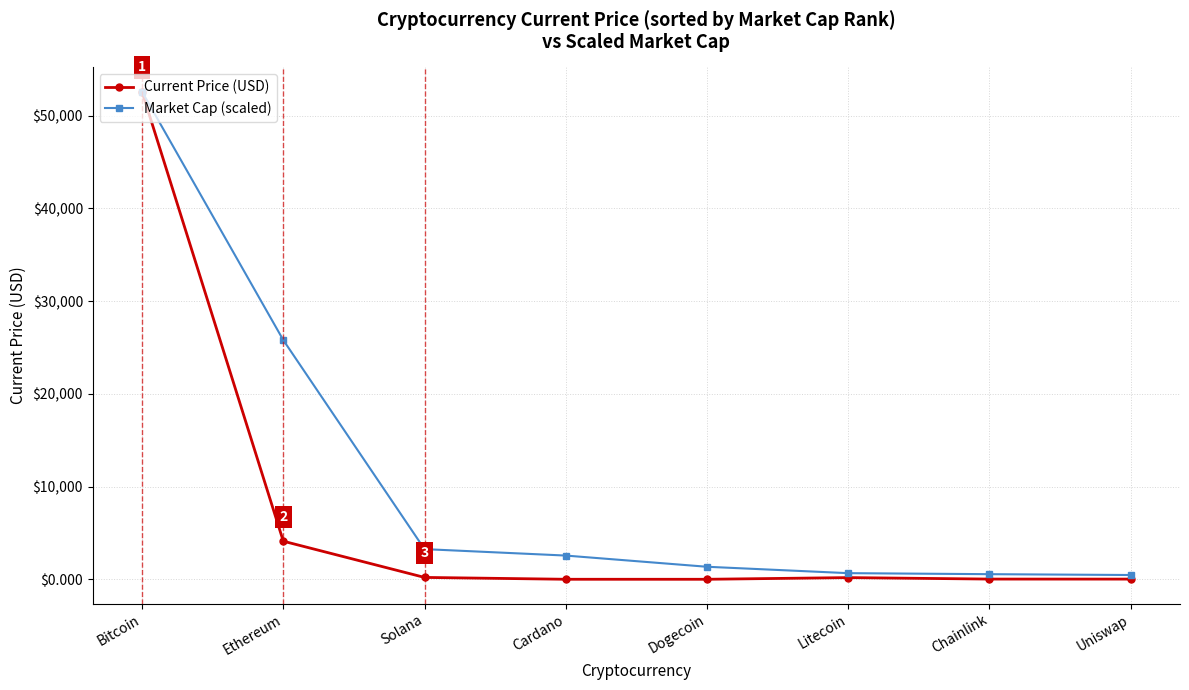

List the series in order of their overall mean, lowest first.

Current Price (USD), Market Cap (scaled)